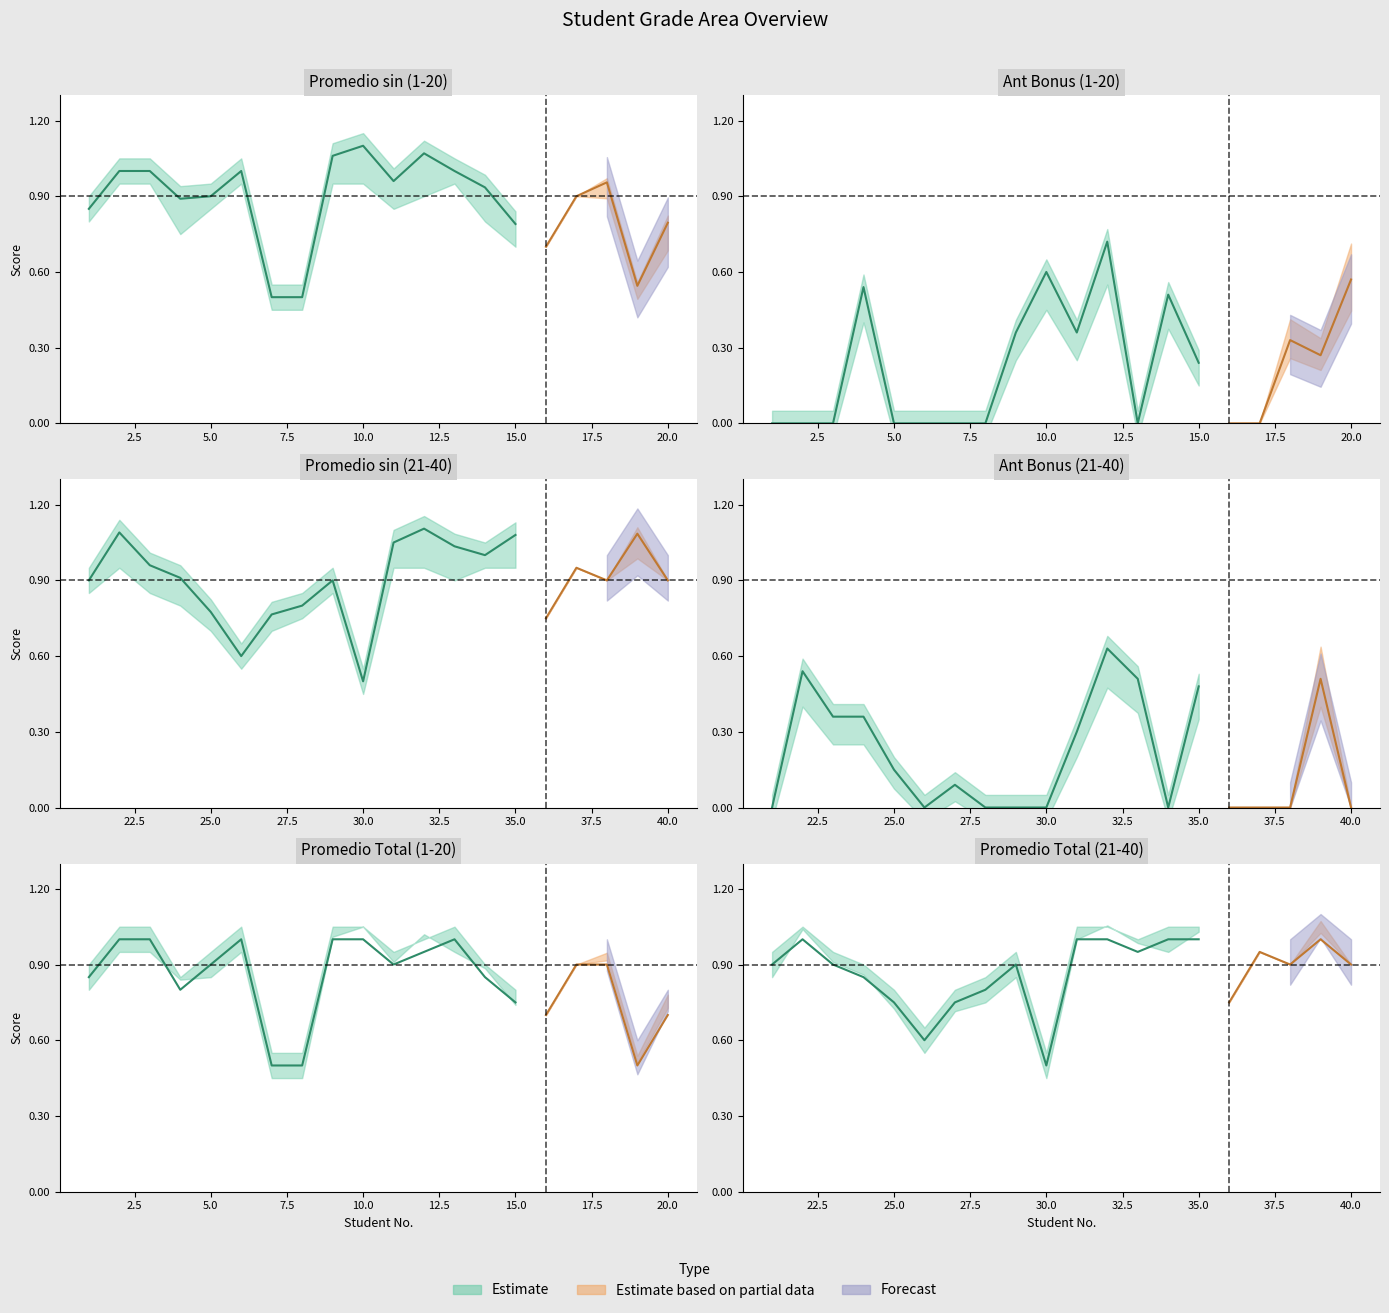

Is the value of Tot at 32 greater than the value of Promedio total at 11?

No